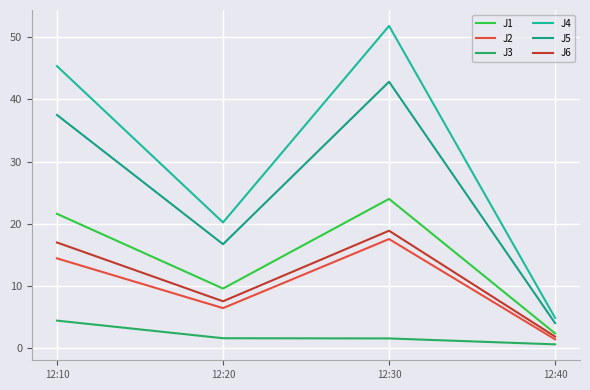

Which series has the largest range (max minus min)?

J4